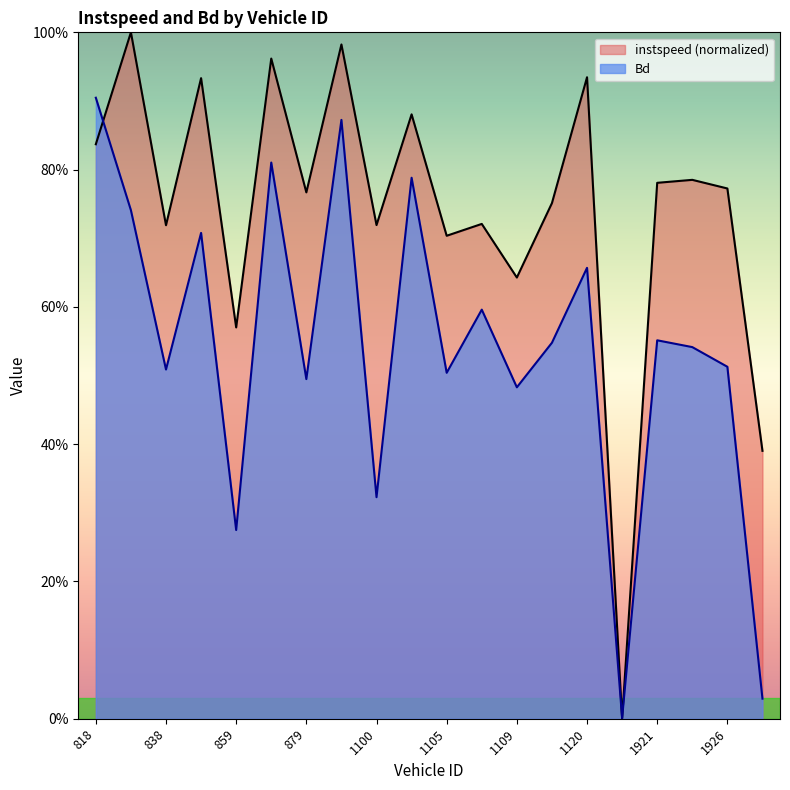

Reading left to right, extract all data points from this chart.

instspeed: 818=0.8	826=1.0	838=0.7	851=0.9	859=0.6	878=1.0	879=0.8	1083=1.0	1100=0.7	1104=0.9	1105=0.7	1108=0.7	1109=0.6	1110=0.8	1120=0.9	1920=0.0	1921=0.8	1923=0.8	1926=0.8	1930=0.4
Bd: 818=0.9	826=0.7	838=0.5	851=0.7	859=0.3	878=0.8	879=0.5	1083=0.9	1100=0.3	1104=0.8	1105=0.5	1108=0.6	1109=0.5	1110=0.5	1120=0.7	1920=0.0	1921=0.6	1923=0.5	1926=0.5	1930=0.0